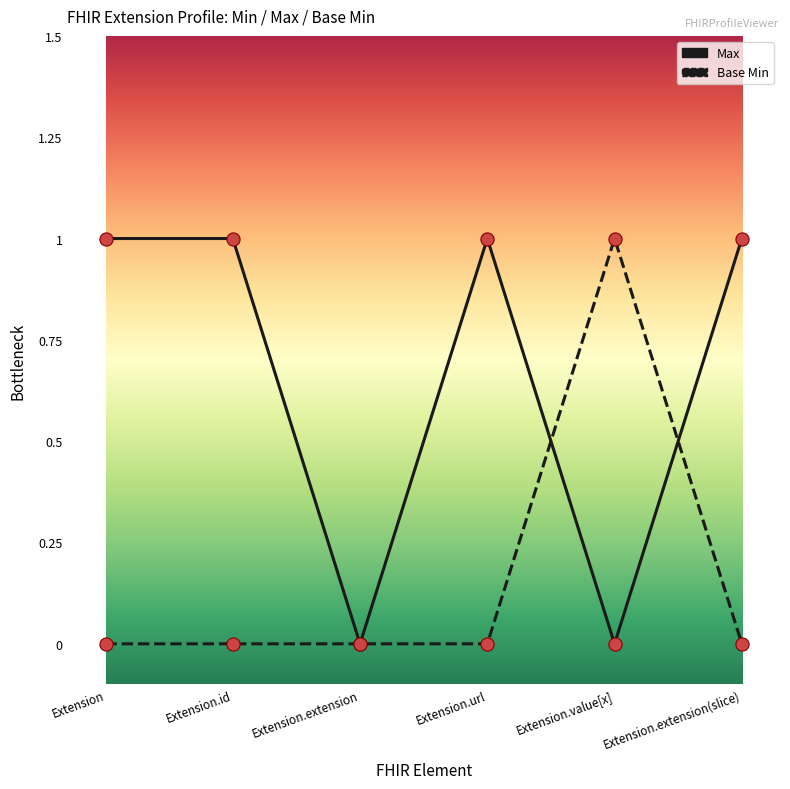

Which series has the largest total across all categories?

Max